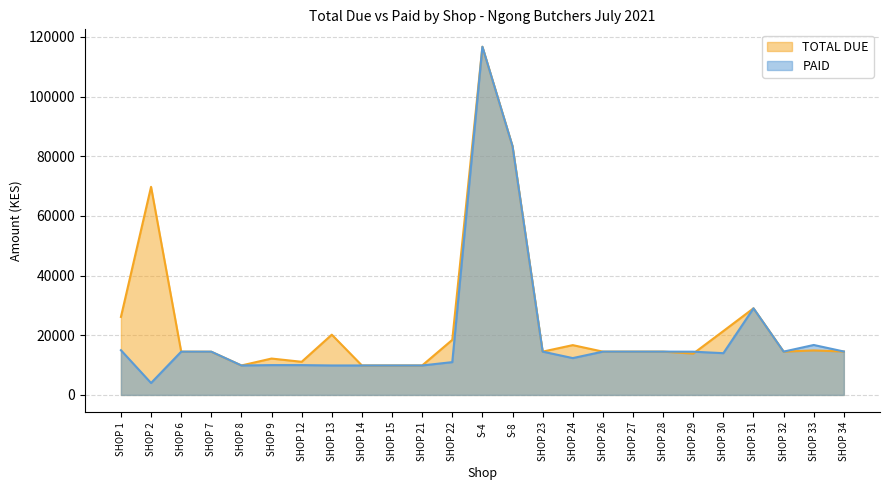

Where is the first local maximum for TOTAL DUE?

SHOP 2